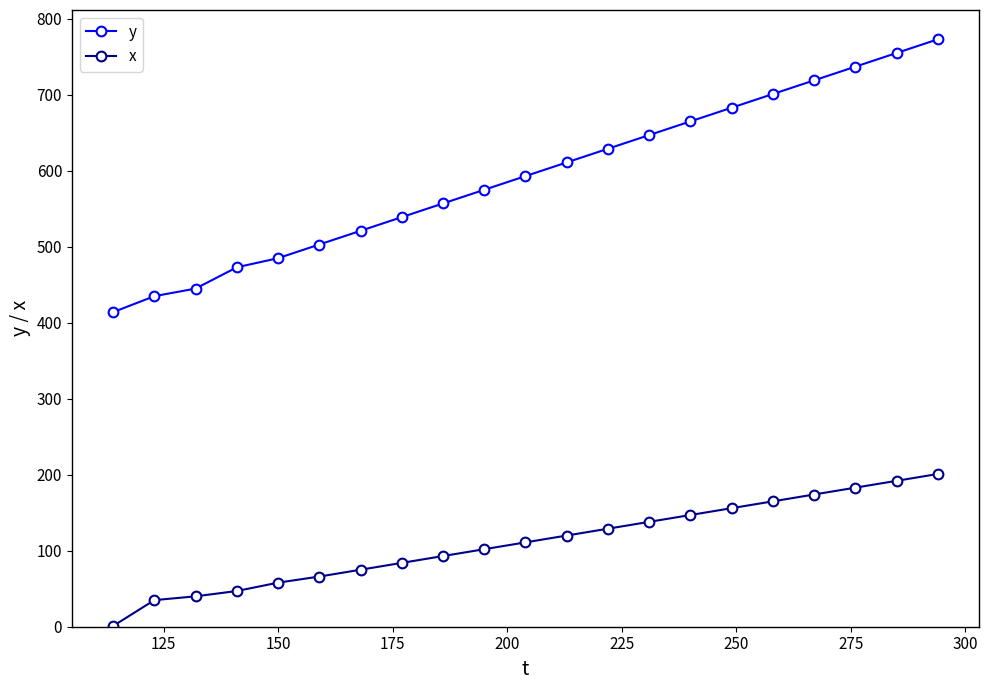

Does the chart display data point markers on the line(s)?

Yes